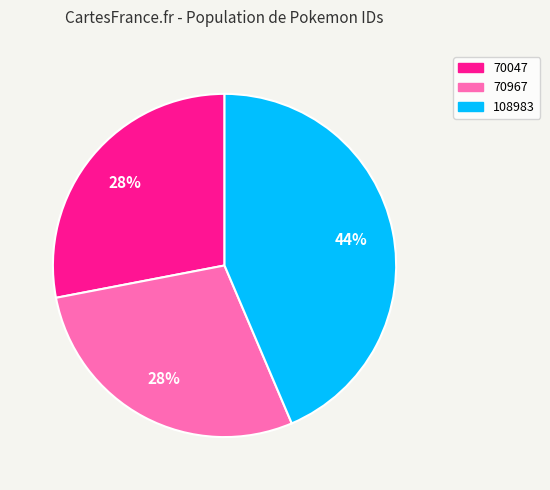

Does 70047 represent more than half of the total?

No